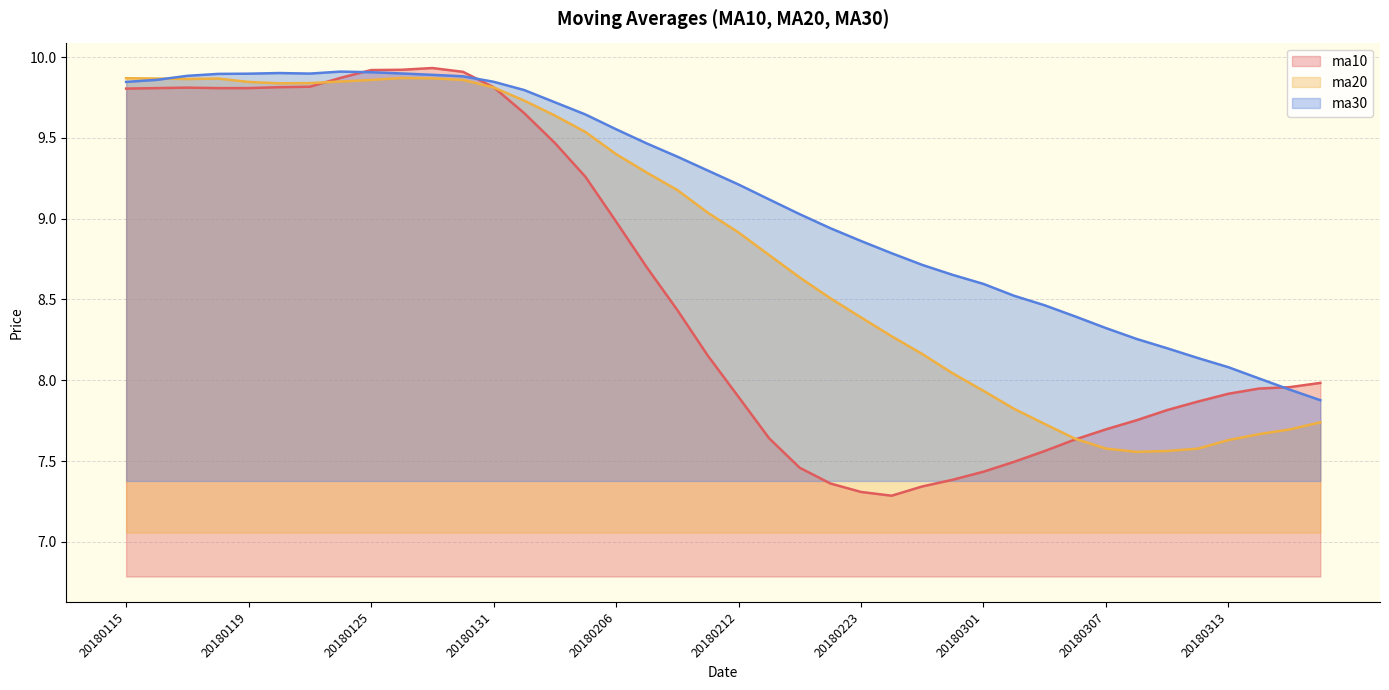

List the series in order of their peak value, highest first.

ma10, ma30, ma20